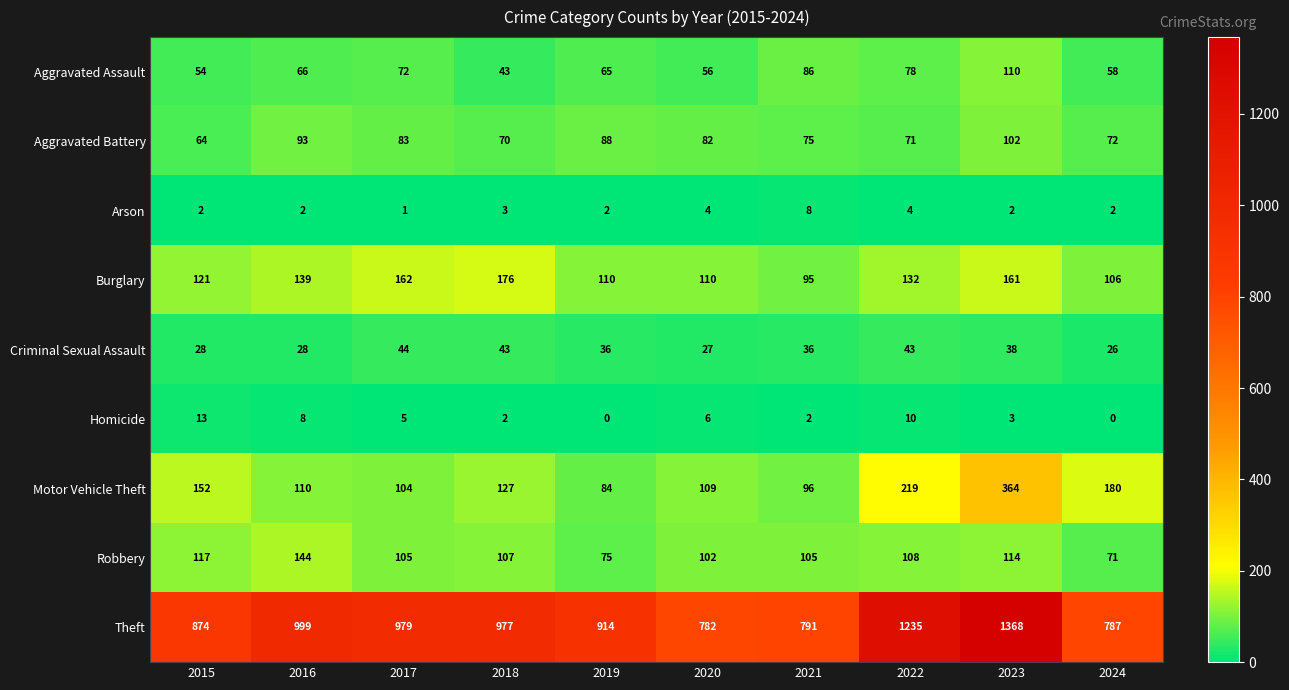

Which category has the highest value across all series?

2023